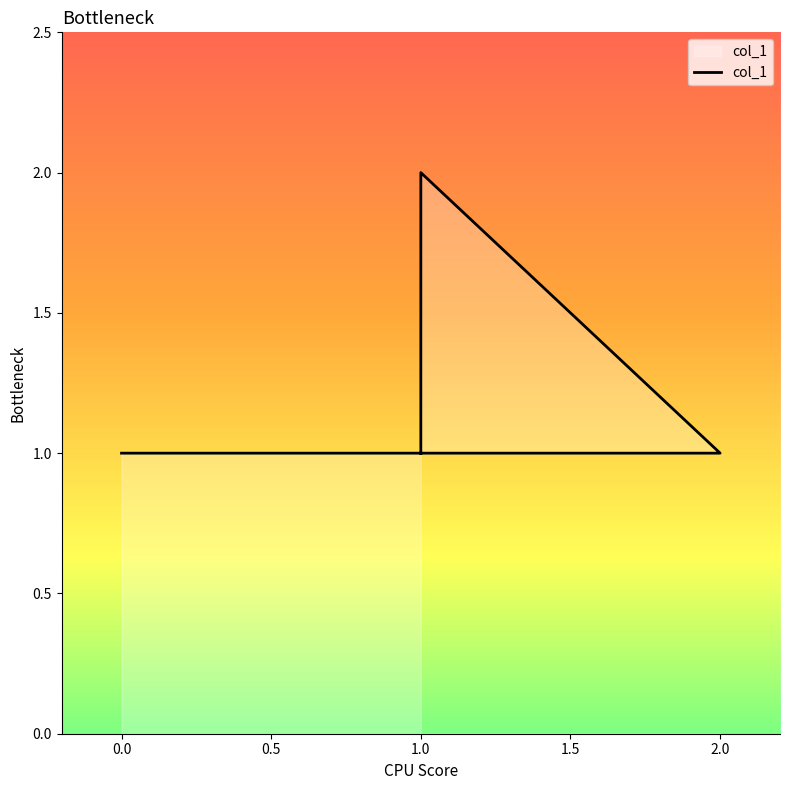

What is the label of the 4th point from the left?

1.0